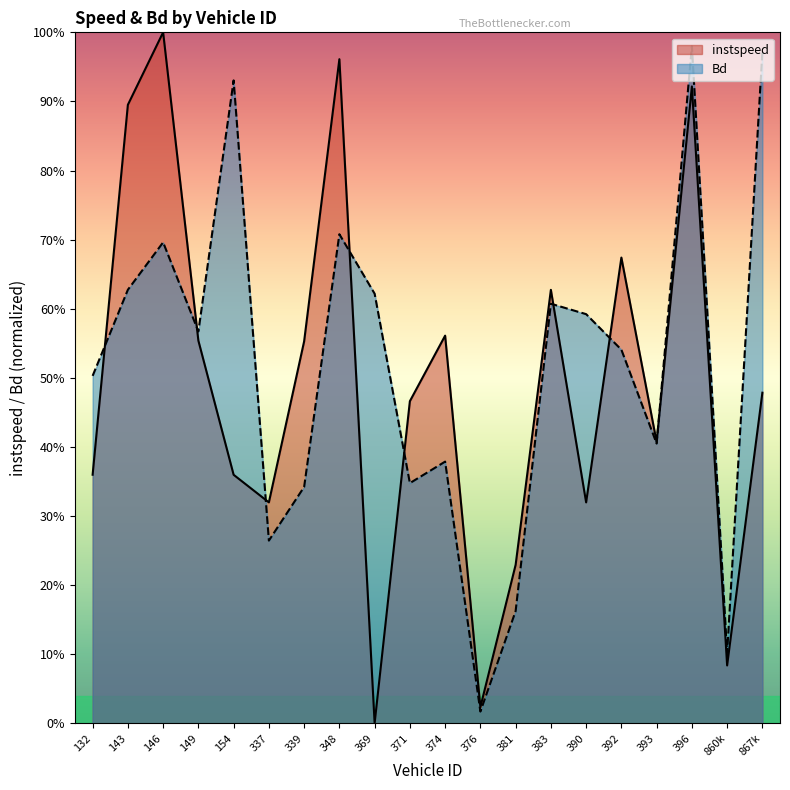

What is the difference between the maximum and minimum values in the instspeed series?

1.0